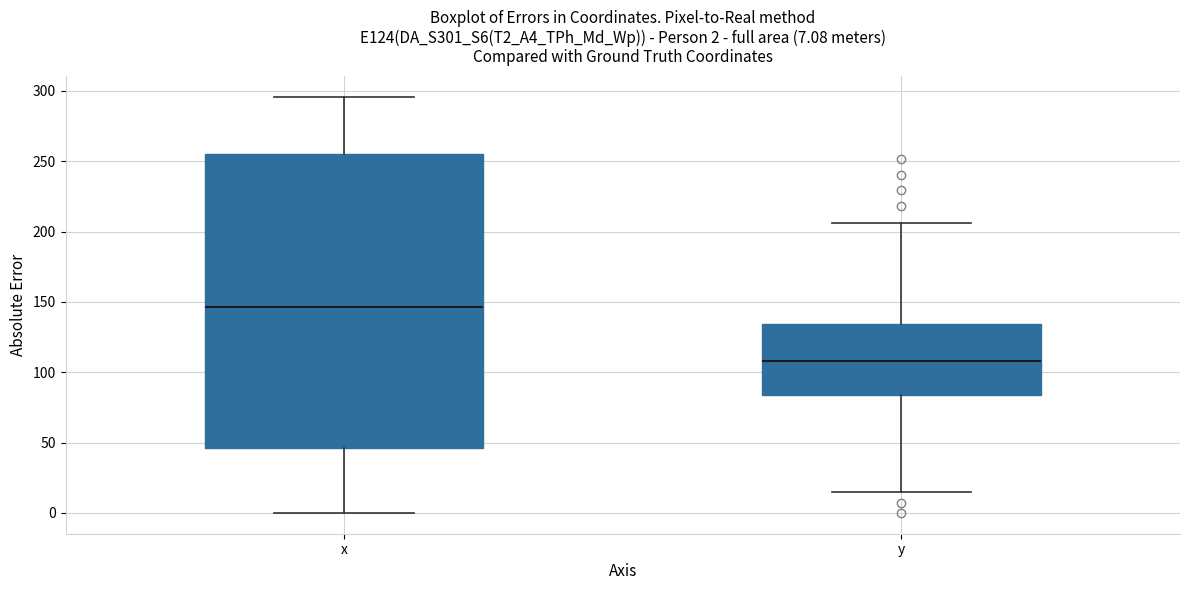

Which box is the tallest, from its lower edge to its upper edge?

x